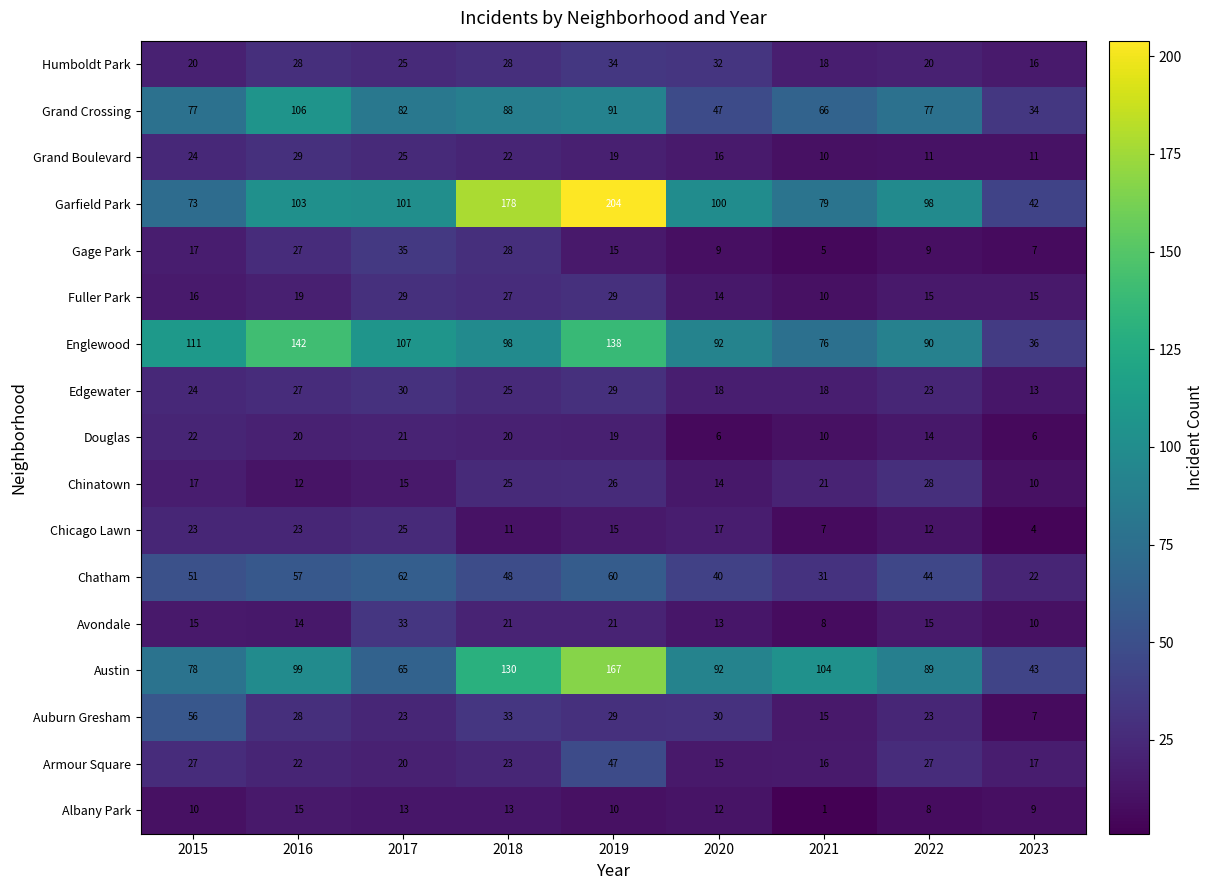

What is the greatest value displayed?

204